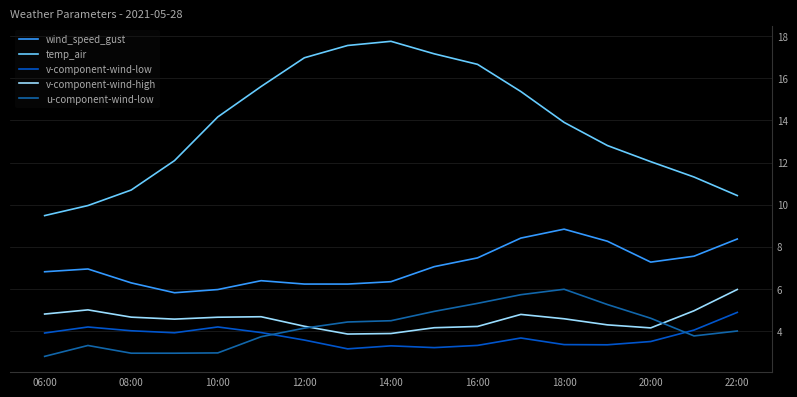

True or false: v-component-wind-low and u-component-wind-low intersect in this chart.

True